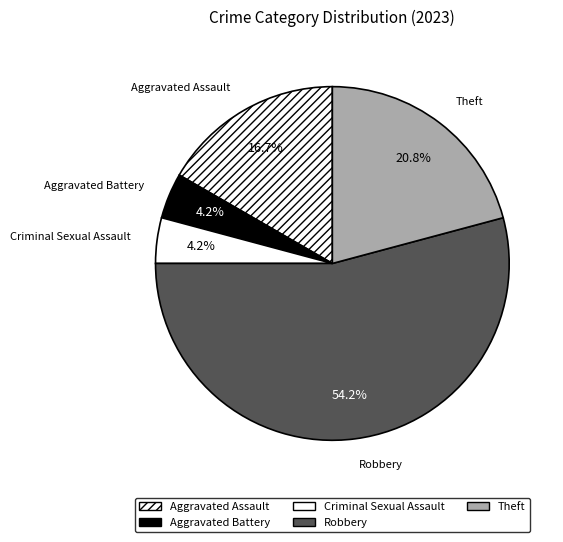

The Aggravated Assault slice represents 24% of the pie. True or false?

False